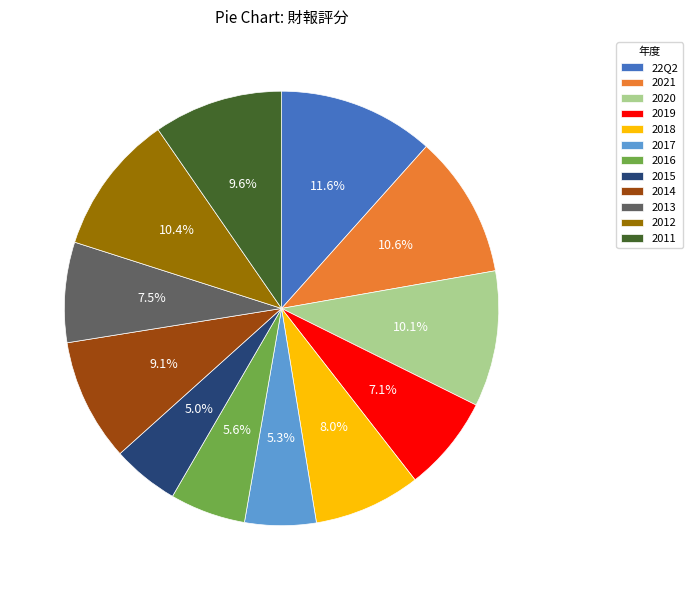

True or false: 2014 accounts for 9% of the total.

True